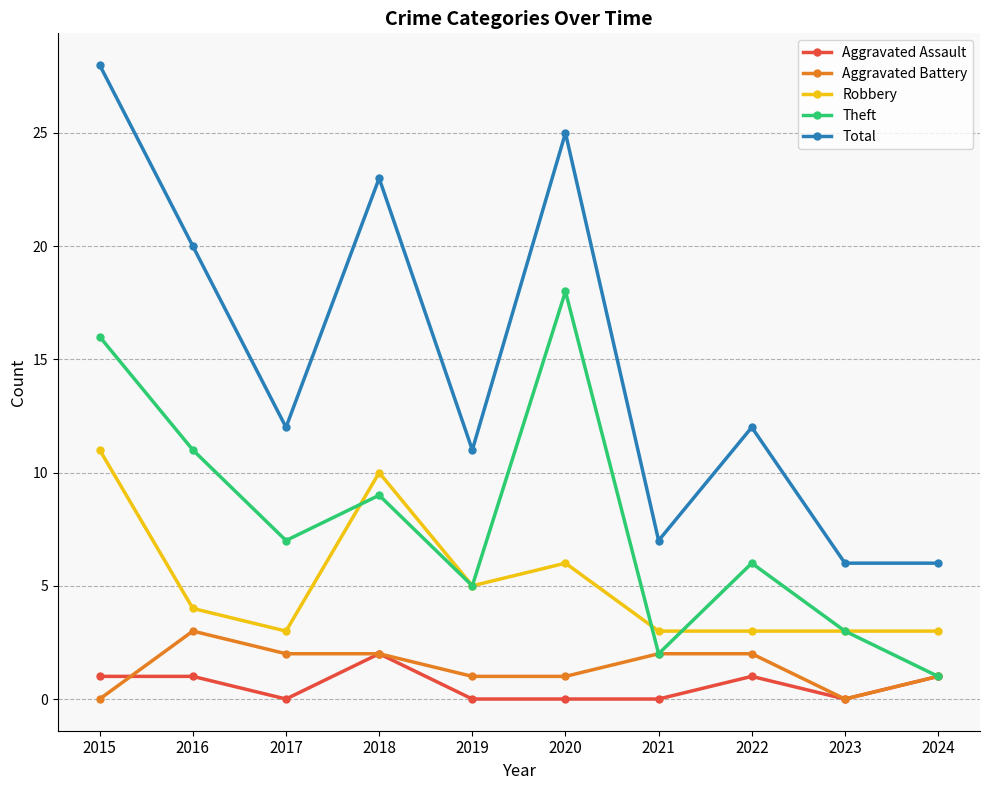

True or false: Robbery and Aggravated Battery cross at least once.

False